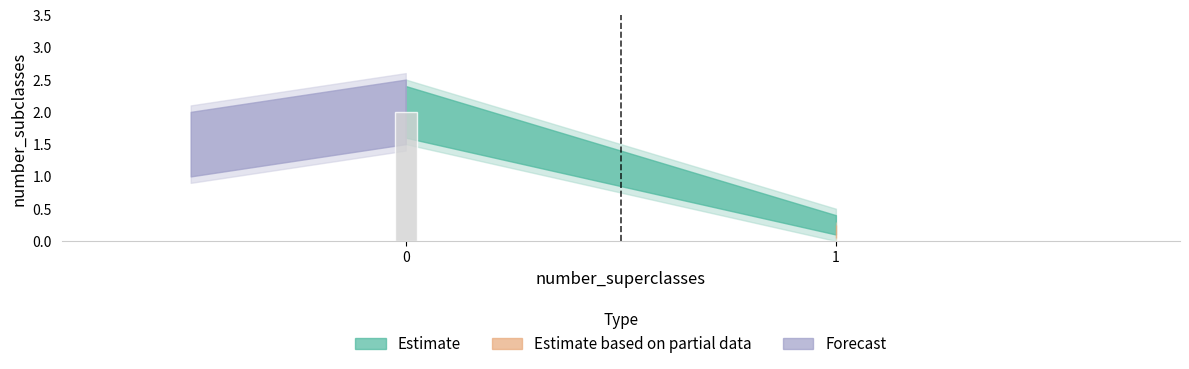

Count the values in the range 0 to 2.

3